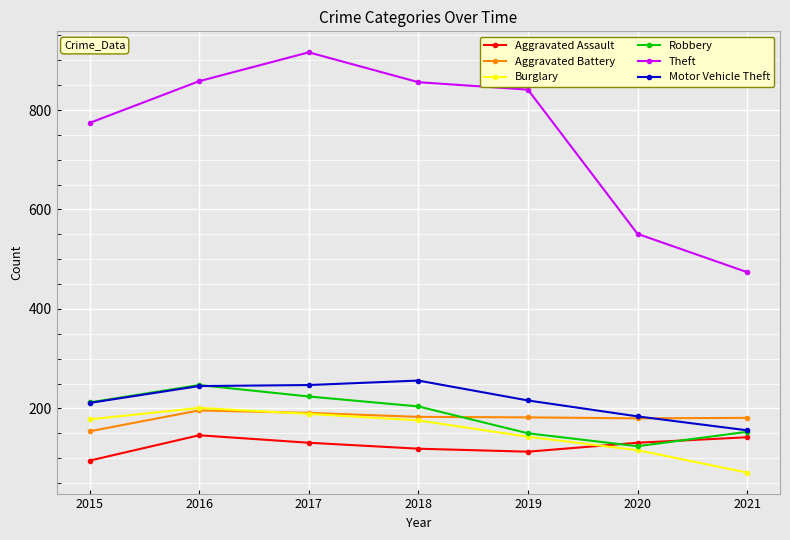

What is the highest value of the Motor Vehicle Theft series?

256